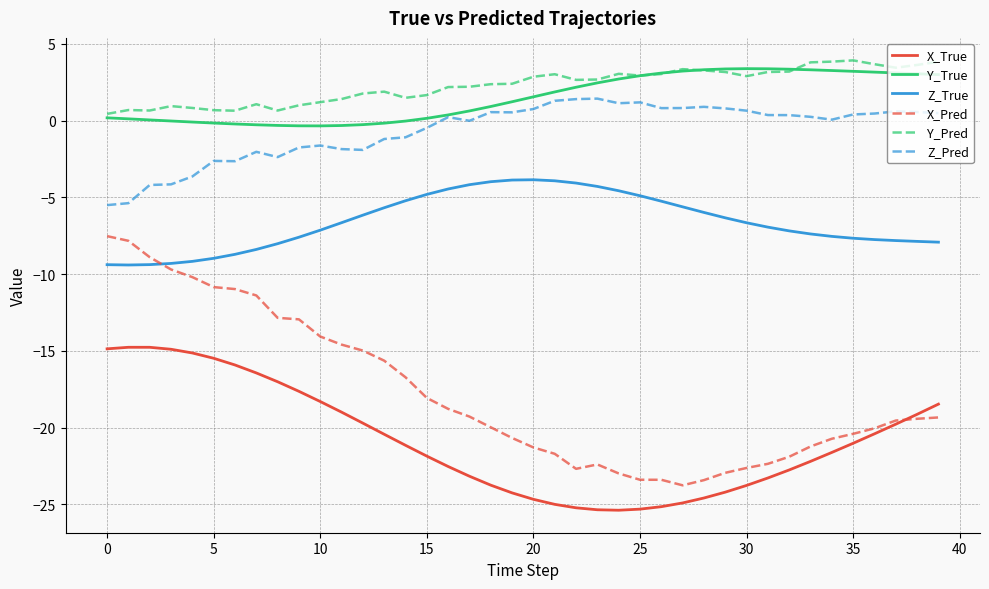

What is the maximum value shown in the chart?

3.9